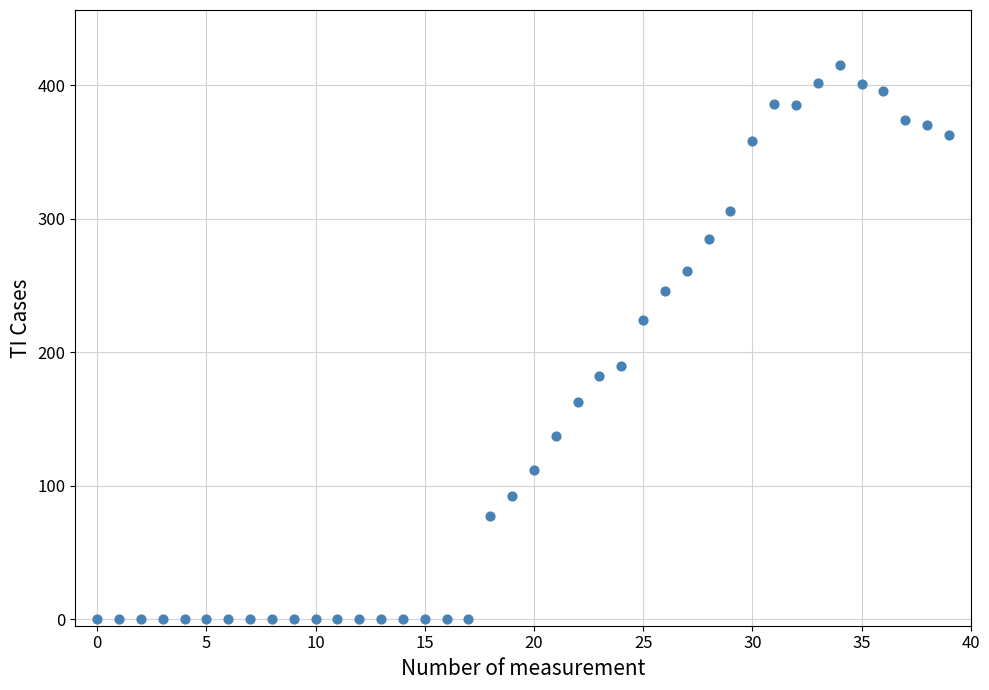

What is the range of Y values (max minus min)?

415